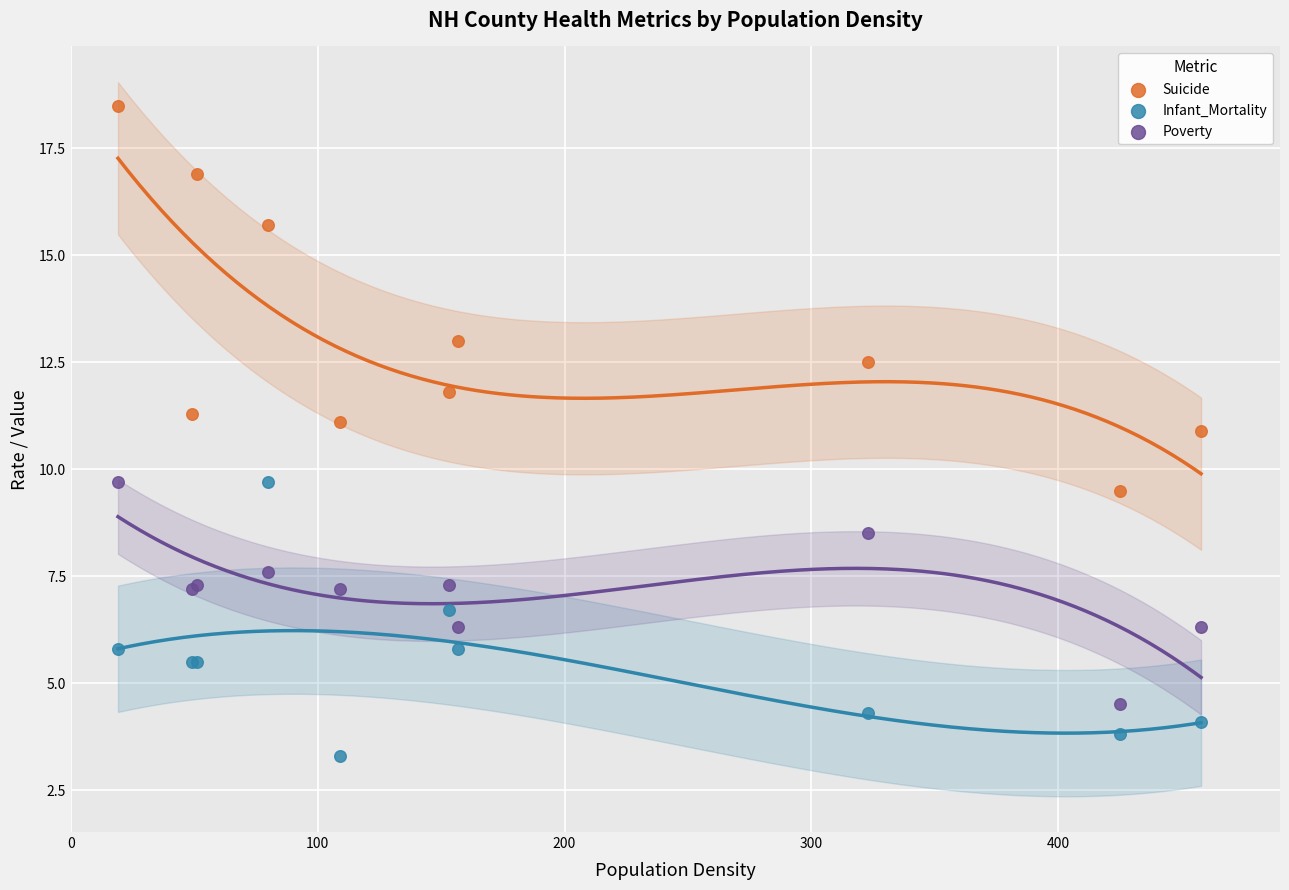

Which series reaches the maximum Y coordinate?

Suicide